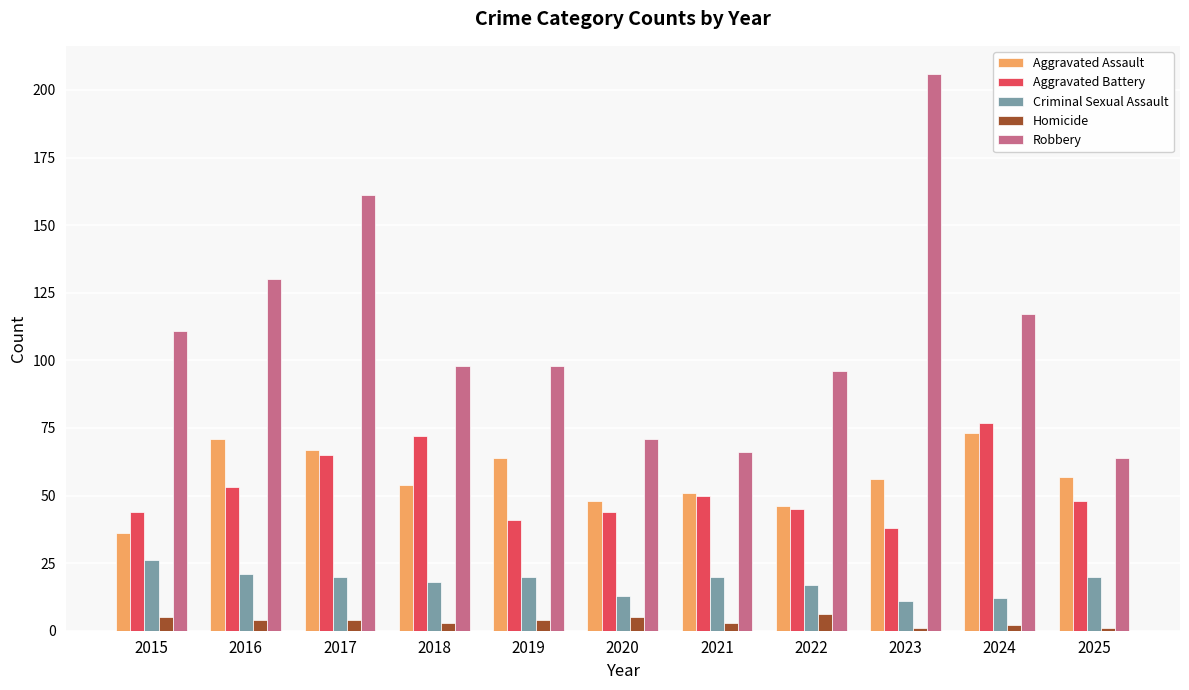

Reading left to right, extract all data points from this chart.

Aggravated Assault: 2015=36	2016=71	2017=67	2018=54	2019=64	2020=48	2021=51	2022=46	2023=56	2024=73	2025=57
Aggravated Battery: 2015=44	2016=53	2017=65	2018=72	2019=41	2020=44	2021=50	2022=45	2023=38	2024=77	2025=48
Criminal Sexual Assault: 2015=26	2016=21	2017=20	2018=18	2019=20	2020=13	2021=20	2022=17	2023=11	2024=12	2025=20
Homicide: 2015=5	2016=4	2017=4	2018=3	2019=4	2020=5	2021=3	2022=6	2023=1	2024=2	2025=1
Robbery: 2015=111	2016=130	2017=161	2018=98	2019=98	2020=71	2021=66	2022=96	2023=206	2024=117	2025=64